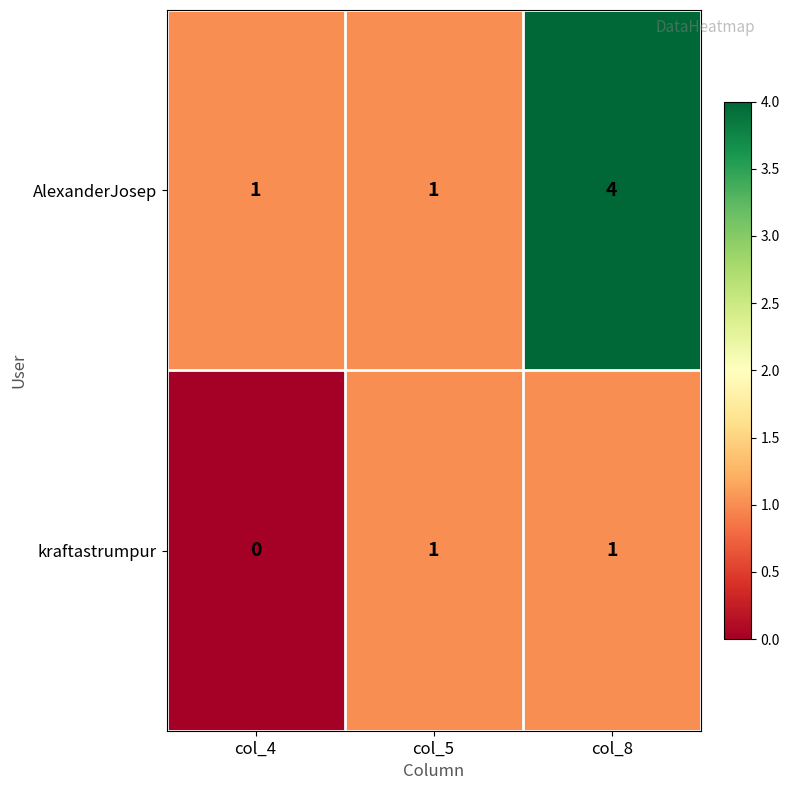

What is the greatest value displayed?

4